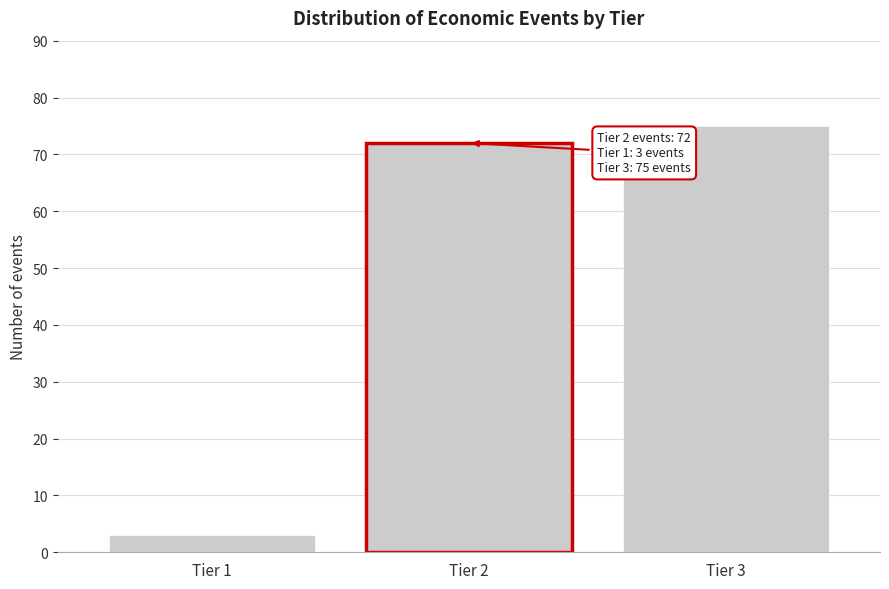

Reading left to right, transcribe all the data shown in this chart.

Tier 1=3	Tier 2=72	Tier 3=75